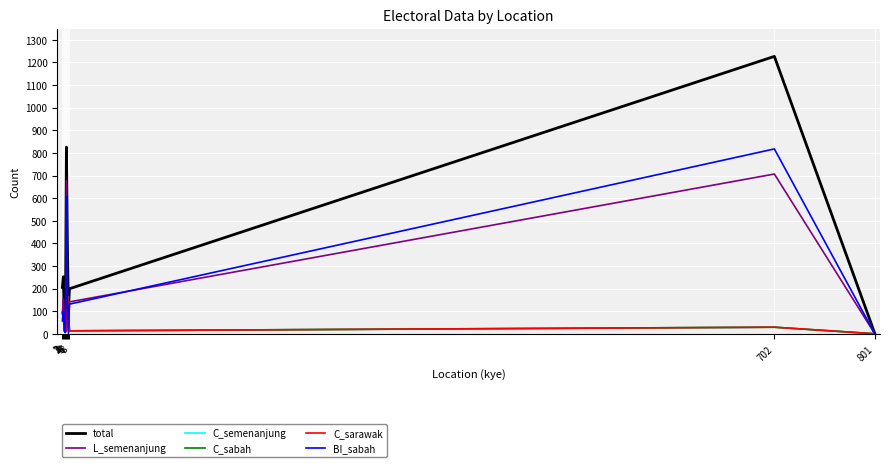

Rank the series at 1 from highest to lowest value.

total, C_semenanjung, C_sabah, C_sarawak, L_semenanjung, BI_sabah